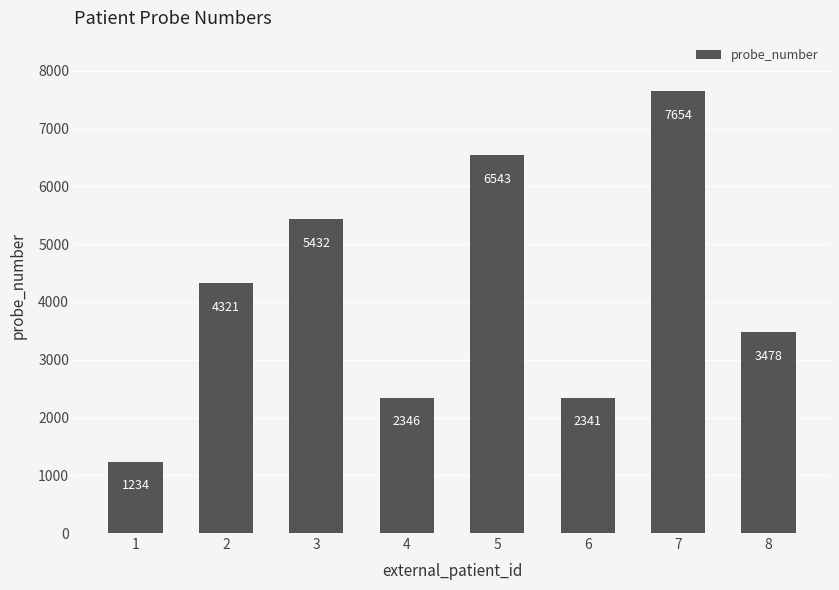

Reading right to left, transcribe all the data shown in this chart.

3478	7654	2341	6543	2346	5432	4321	1234